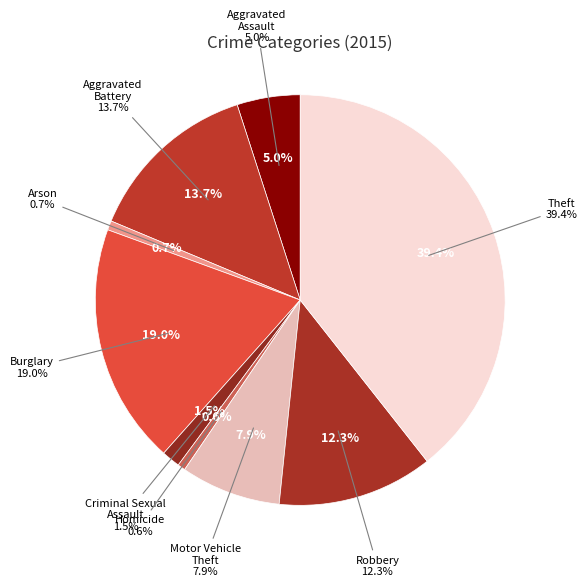

What percentage is the Theft slice, to the nearest percent?

39%